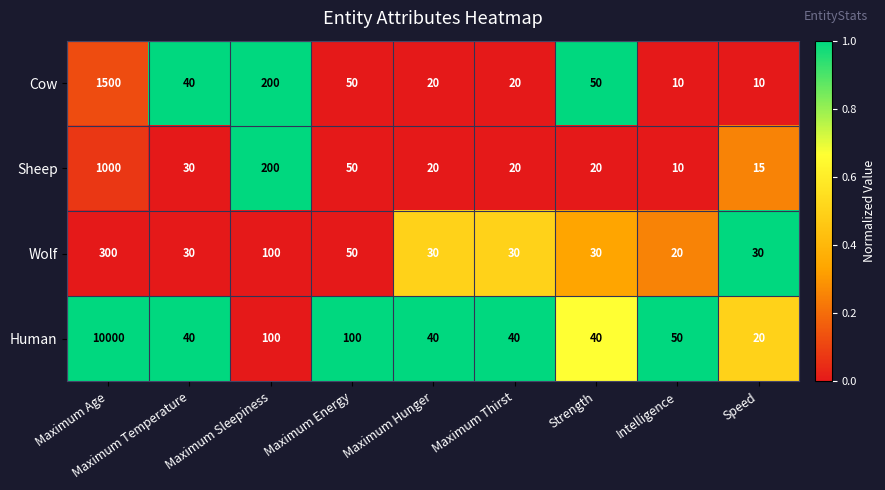

True or false: Human has a value of 71 at Strength.

False